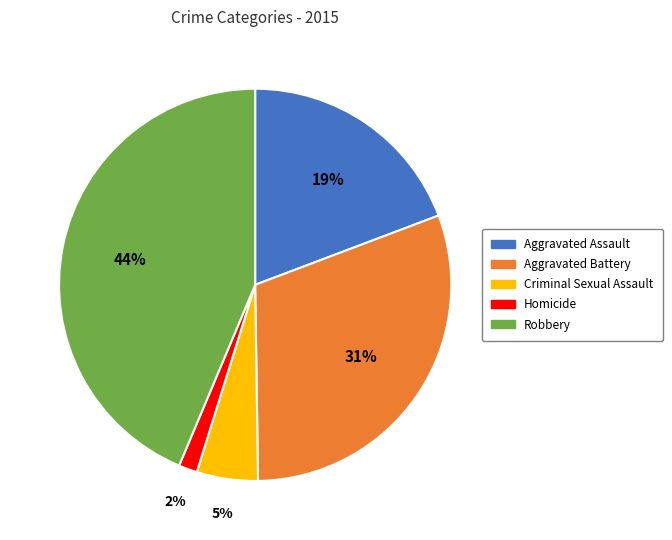

Does any single category account for the majority?

No